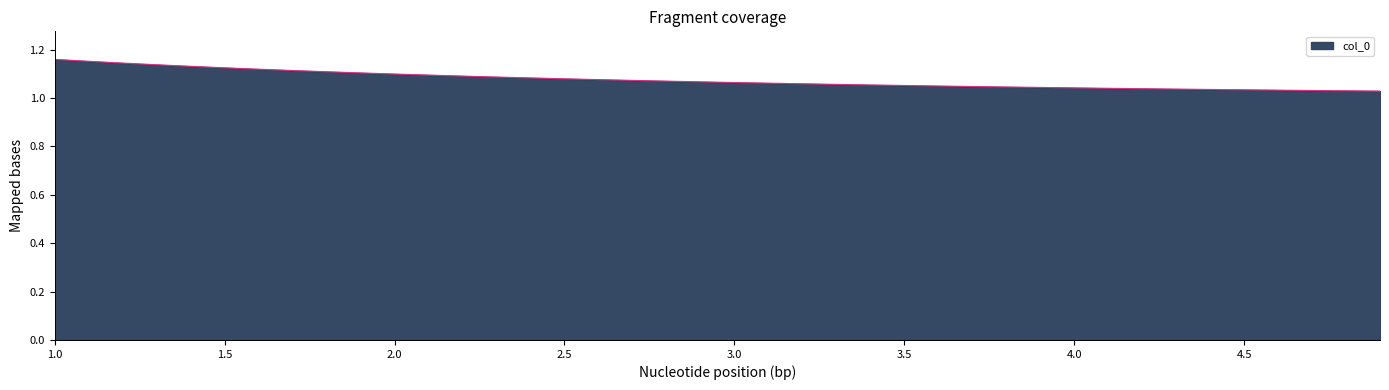

Does the chart display data point markers on the line(s)?

No